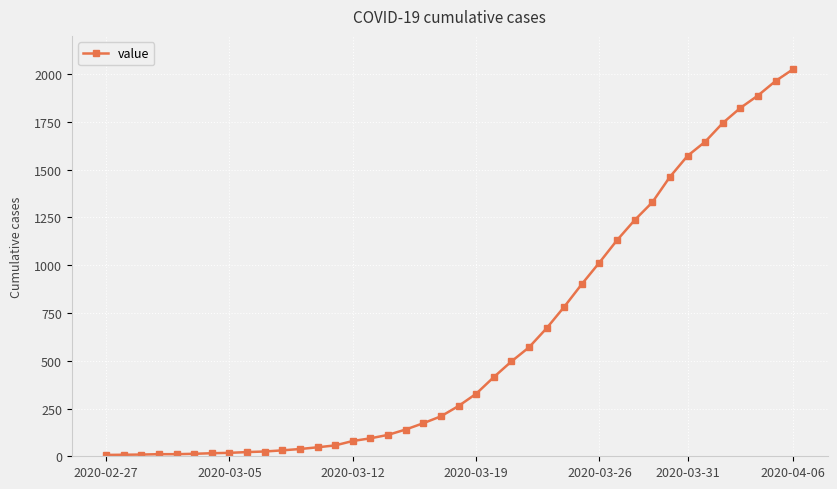

What is the difference between the maximum and second lowest values?

2018